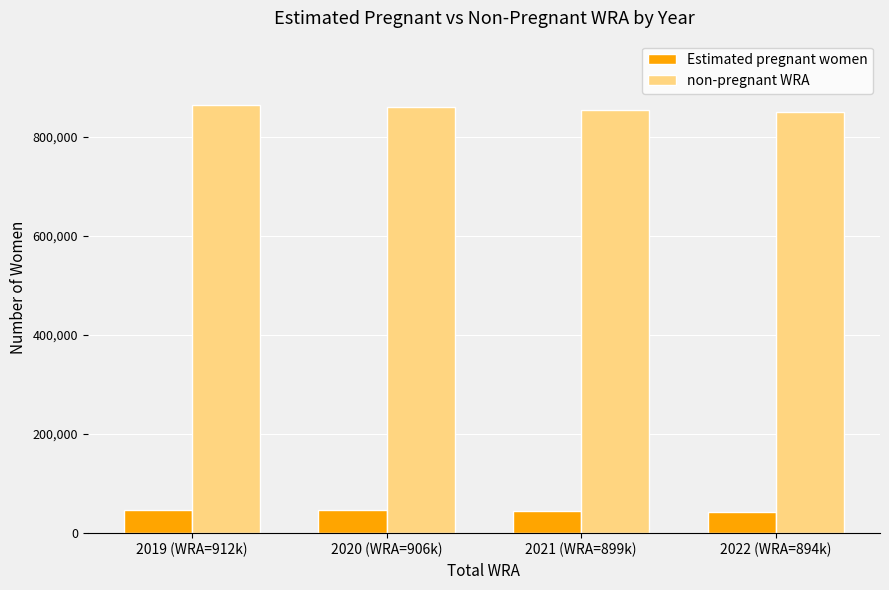

List the series in order of their peak value, highest first.

non-pregnant WRA, Estimated pregnant women